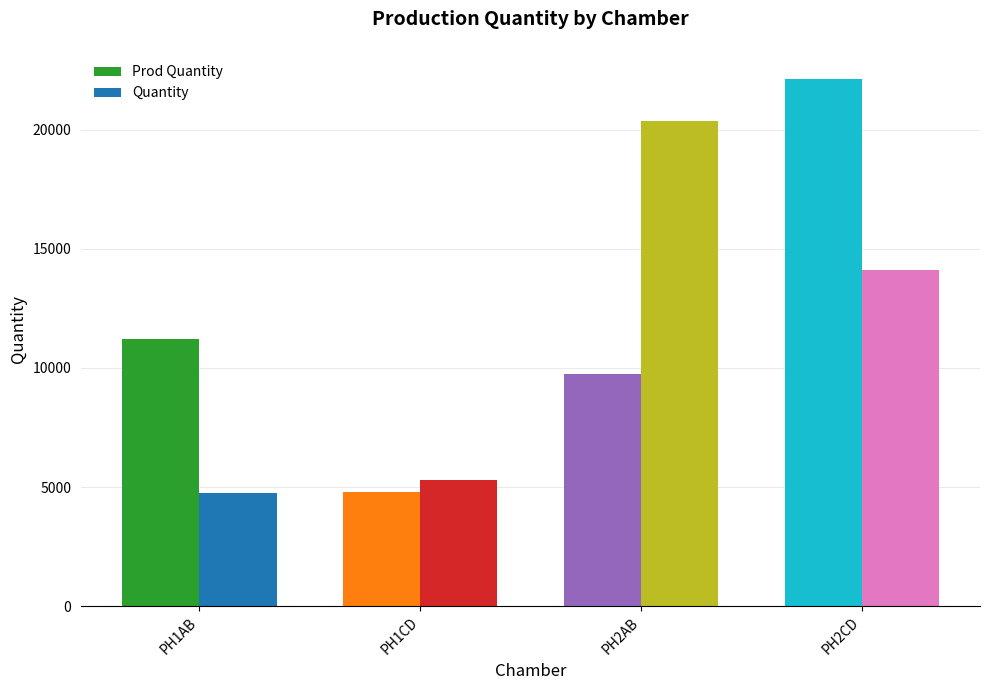

At which category is the sum across all series the highest?

PH2CD